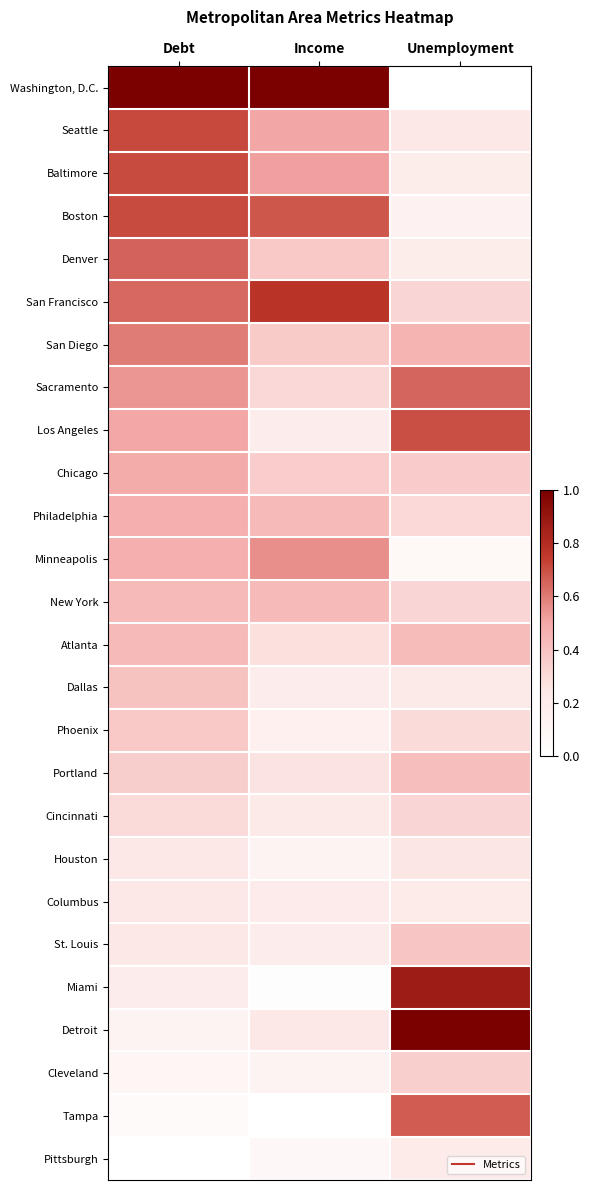

Reading left to right, list all the values displayed in this chart.

Washington, D.C.: Debt=1.0	Income=1.0	Unemployment=0.0
Seattle: Debt=0.7	Income=0.5	Unemployment=0.2
Baltimore: Debt=0.7	Income=0.5	Unemployment=0.2
Boston: Debt=0.7	Income=0.7	Unemployment=0.1
Denver: Debt=0.7	Income=0.4	Unemployment=0.2
San Francisco: Debt=0.6	Income=0.8	Unemployment=0.3
San Diego: Debt=0.6	Income=0.4	Unemployment=0.5
Sacramento: Debt=0.5	Income=0.3	Unemployment=0.6
Los Angeles: Debt=0.5	Income=0.2	Unemployment=0.7
Chicago: Debt=0.5	Income=0.4	Unemployment=0.4
Philadelphia: Debt=0.5	Income=0.4	Unemployment=0.3
Minneapolis: Debt=0.5	Income=0.6	Unemployment=0.1
New York: Debt=0.4	Income=0.4	Unemployment=0.3
Atlanta: Debt=0.4	Income=0.3	Unemployment=0.4
Dallas: Debt=0.4	Income=0.2	Unemployment=0.2
Phoenix: Debt=0.4	Income=0.2	Unemployment=0.3
Portland: Debt=0.4	Income=0.3	Unemployment=0.4
Cincinnati: Debt=0.3	Income=0.2	Unemployment=0.3
Houston: Debt=0.2	Income=0.1	Unemployment=0.3
Columbus: Debt=0.2	Income=0.2	Unemployment=0.2
St. Louis: Debt=0.2	Income=0.2	Unemployment=0.4
Miami: Debt=0.2	Income=0.0	Unemployment=0.9
Detroit: Debt=0.1	Income=0.2	Unemployment=1.0
Cleveland: Debt=0.1	Income=0.1	Unemployment=0.4
Tampa: Debt=0.1	Income=0.0	Unemployment=0.7
Pittsburgh: Debt=0.0	Income=0.1	Unemployment=0.2